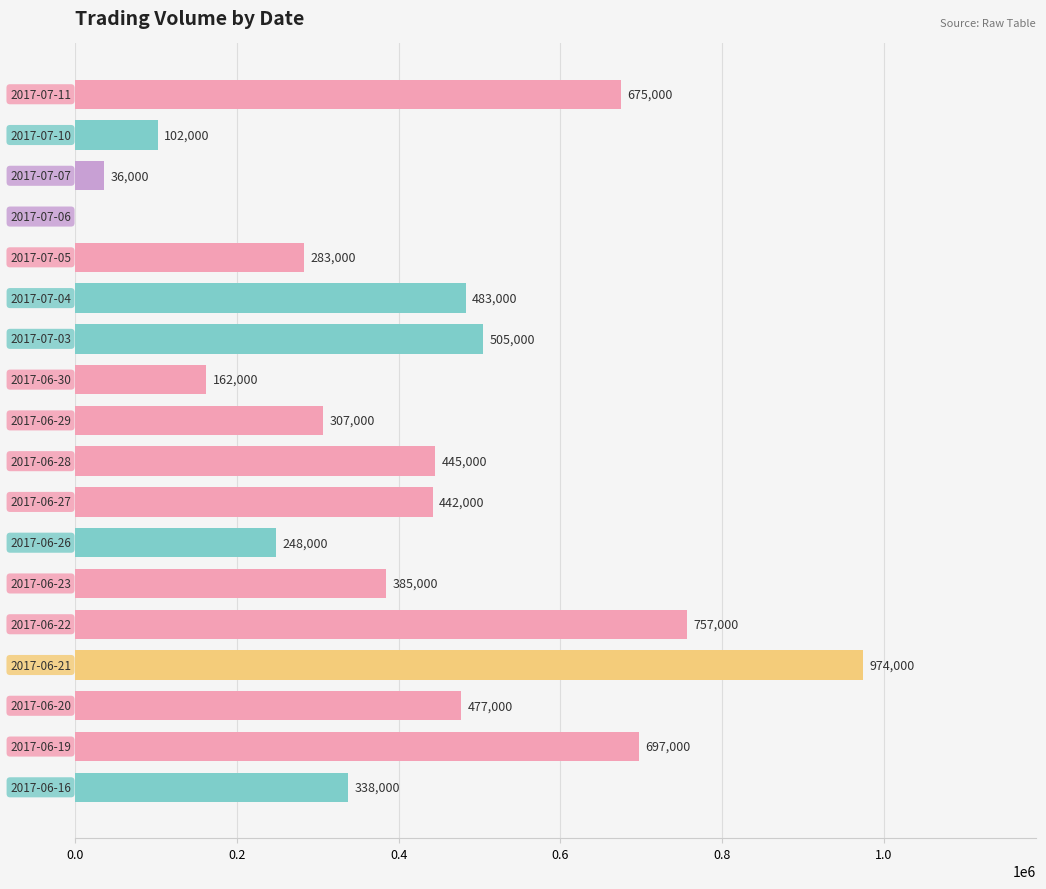

What is the sum of all values?

7316000